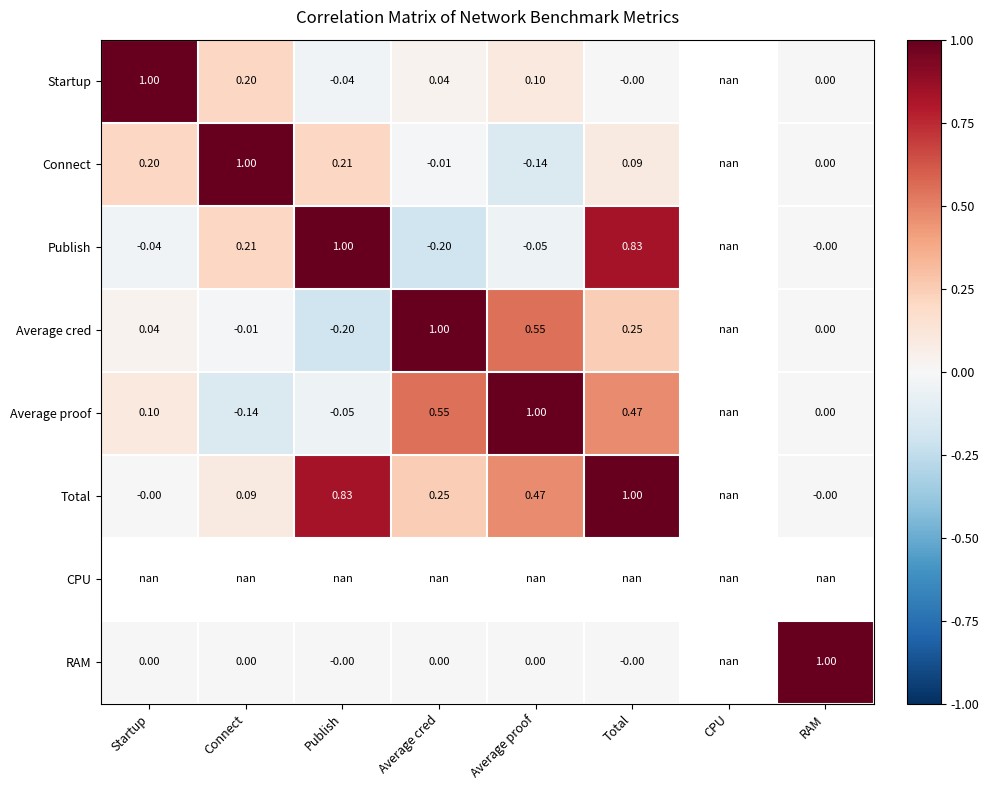

Rank the categories by Startup value from lowest to highest.

Publish, Total, RAM, Average cred, Average proof, Connect, Startup, CPU